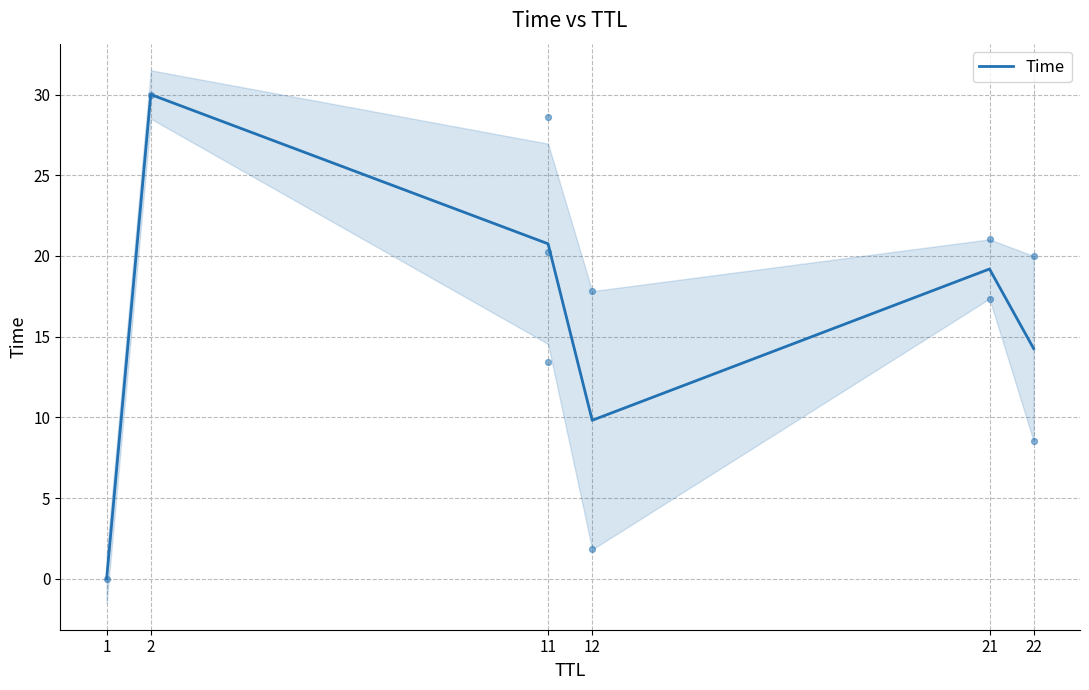

What is the change in value from 2 to 11?

-9.2